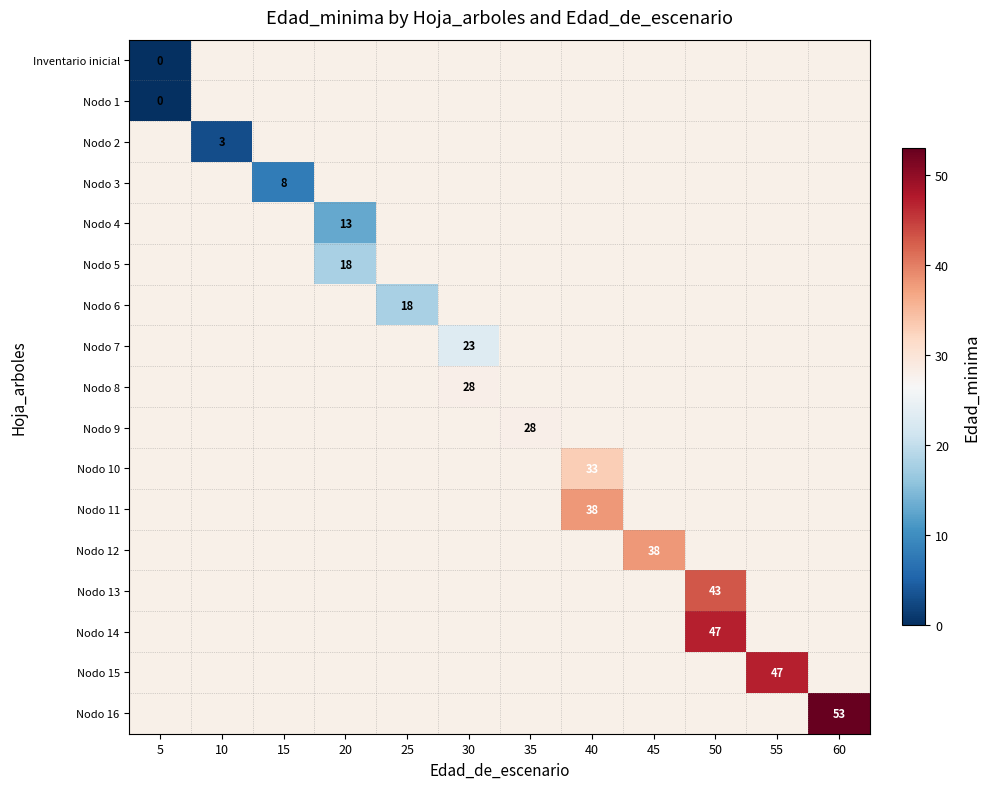

Is the value of Nodo 13 at 40 greater than the value of Nodo 1 at 15?

No